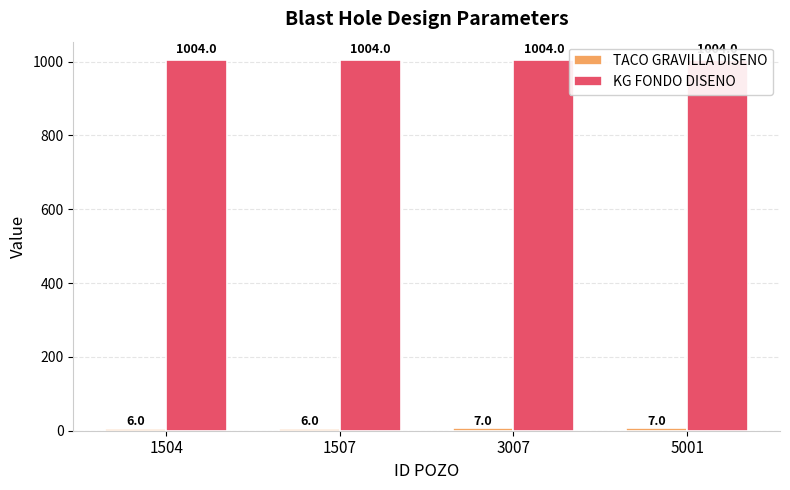

Rank the series by their average value, from lowest to highest.

TACO GRAVILLA DISENO, KG FONDO DISENO